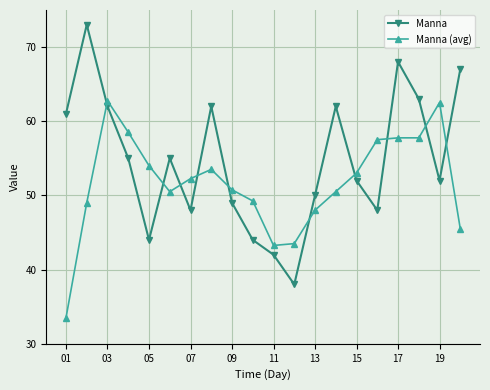

True or false: Manna (avg) has more than 2 points higher than both neighbors.

True